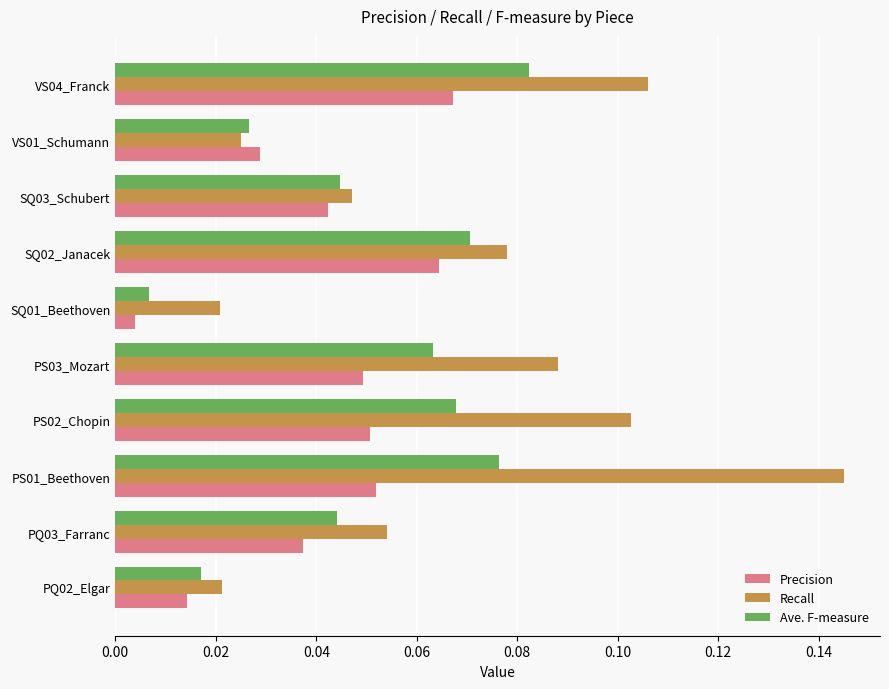

Rank the series by their maximum value, from highest to lowest.

Recall, Ave. F-measure, Precision